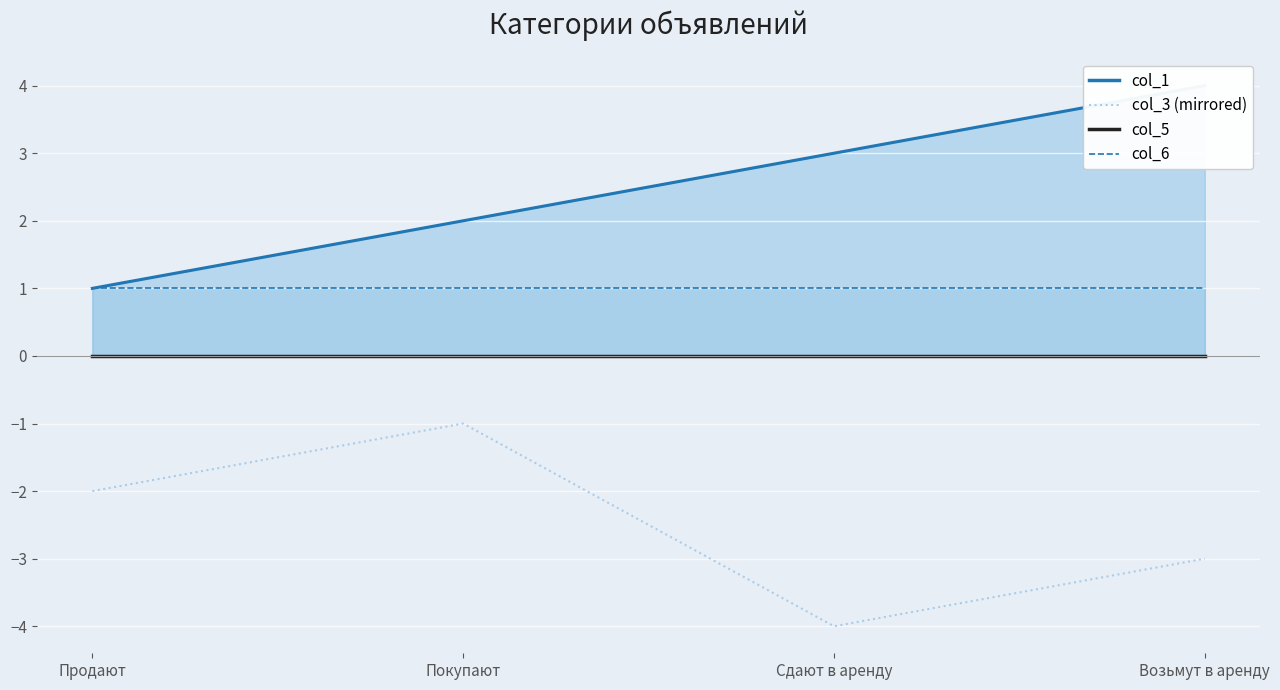

What is the difference between the maximum and minimum values in the col_3 (mirrored) series?

3